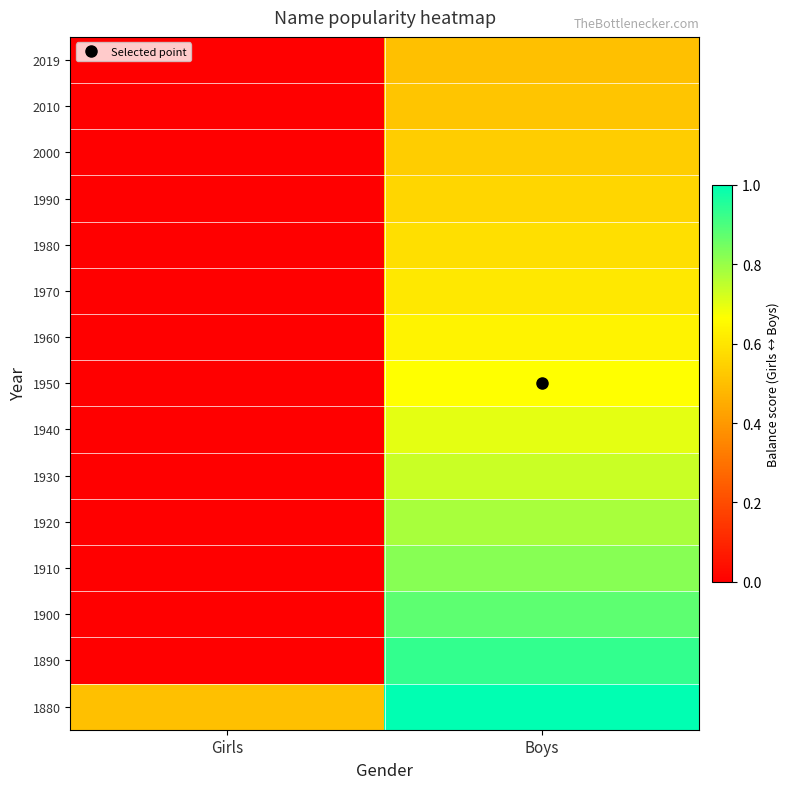

Reading left to right, transcribe all the data shown in this chart.

1880: Girls=0.5	Boys=1.0
1890: Girls=0.0	Boys=0.9
1900: Girls=0.0	Boys=0.9
1910: Girls=0.0	Boys=0.8
1920: Girls=0.0	Boys=0.8
1930: Girls=0.0	Boys=0.7
1940: Girls=0.0	Boys=0.7
1950: Girls=0.0	Boys=0.7
1960: Girls=0.0	Boys=0.6
1970: Girls=0.0	Boys=0.6
1980: Girls=0.0	Boys=0.6
1990: Girls=0.0	Boys=0.6
2000: Girls=0.0	Boys=0.5
2010: Girls=0.0	Boys=0.5
2019: Girls=0.0	Boys=0.5